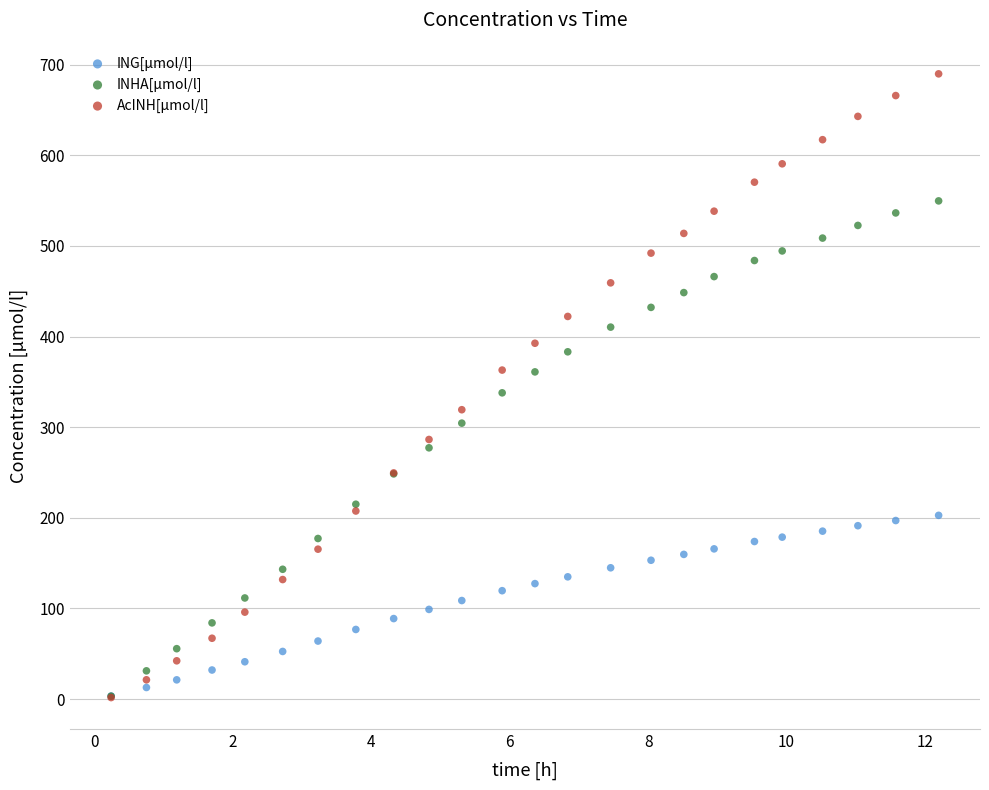

What are all the series names shown in the legend?

ING[µmol/l], INHA[µmol/l], AcINH[µmol/l]